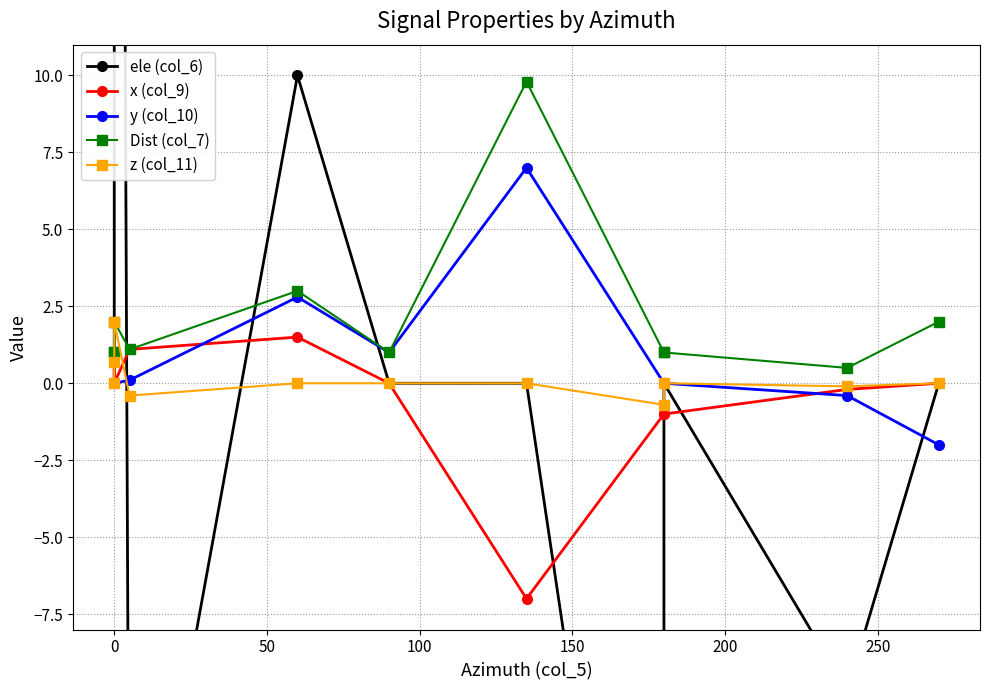

Is the value of z (col_11) at 8 greater than the value of Dist (col_7) at 250?

No